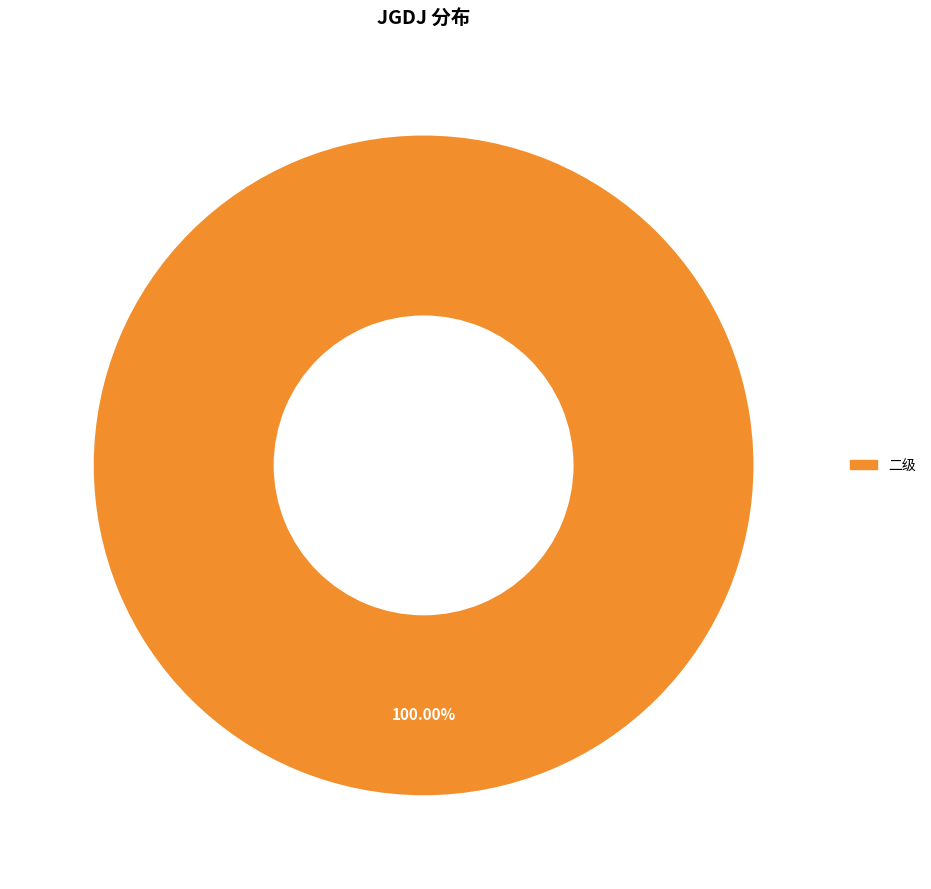

Is there any slice that represents more than half of the pie?

Yes